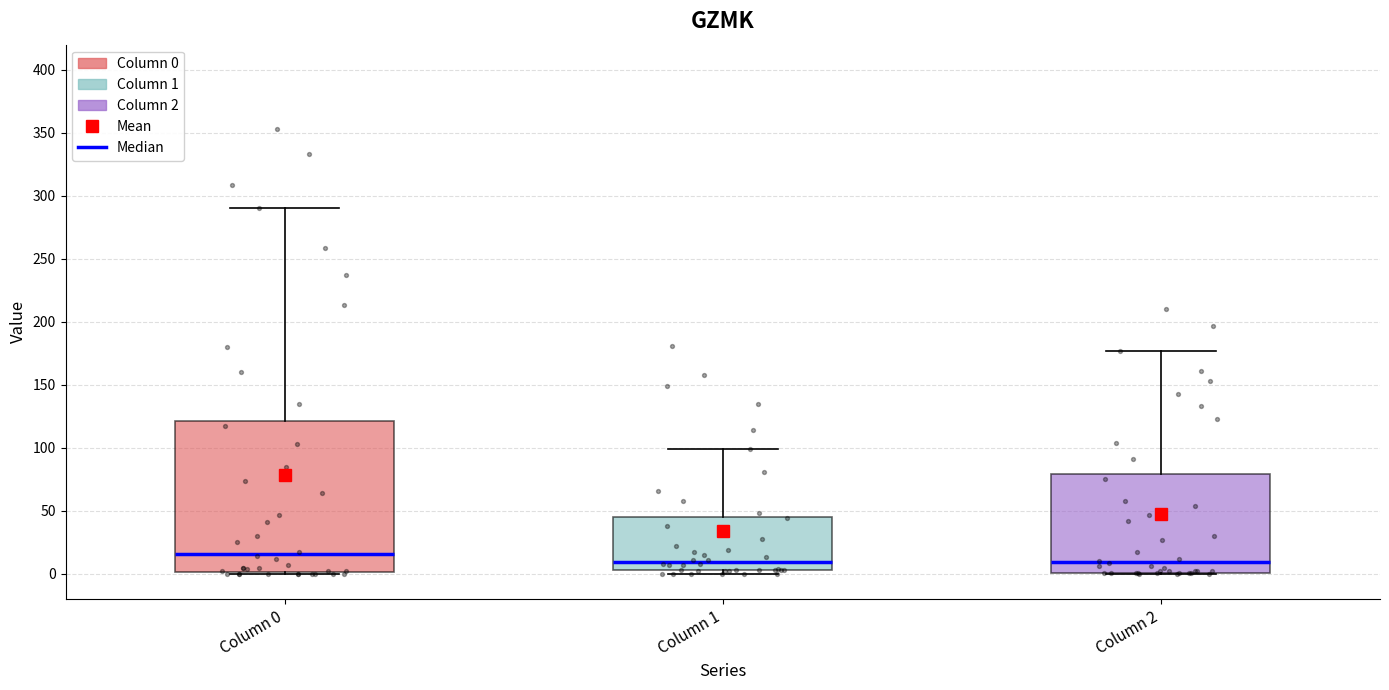

Which box is the tallest, from its lower edge to its upper edge?

Column 0